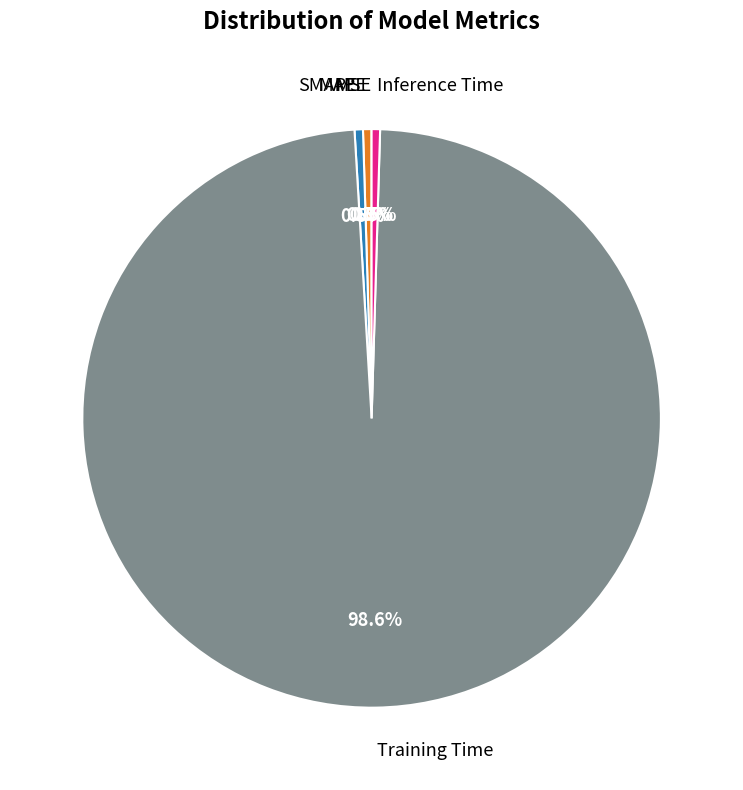

Which category has the biggest portion of the pie?

Training Time